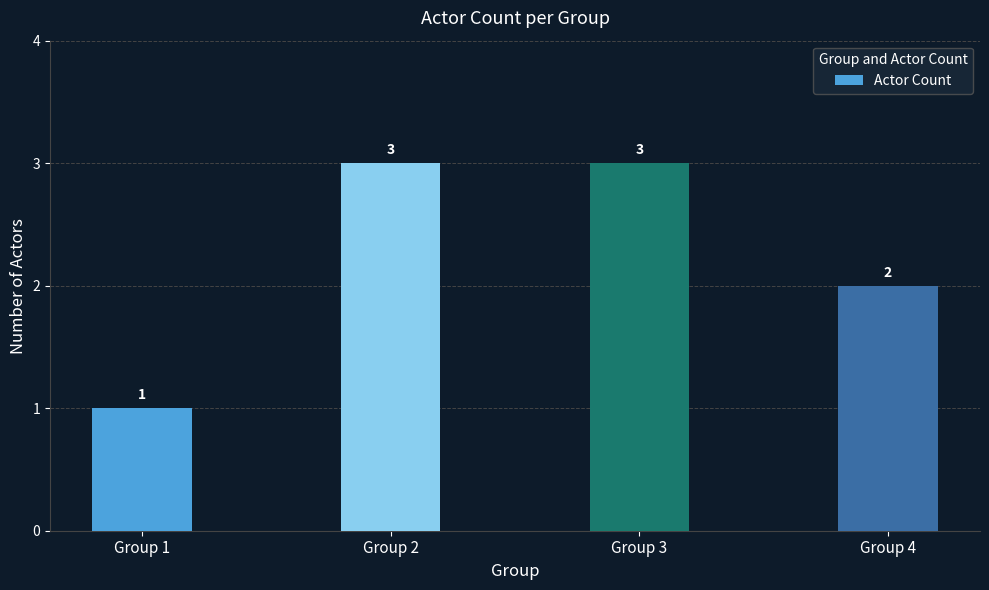

Count the number of data series in this chart.

1